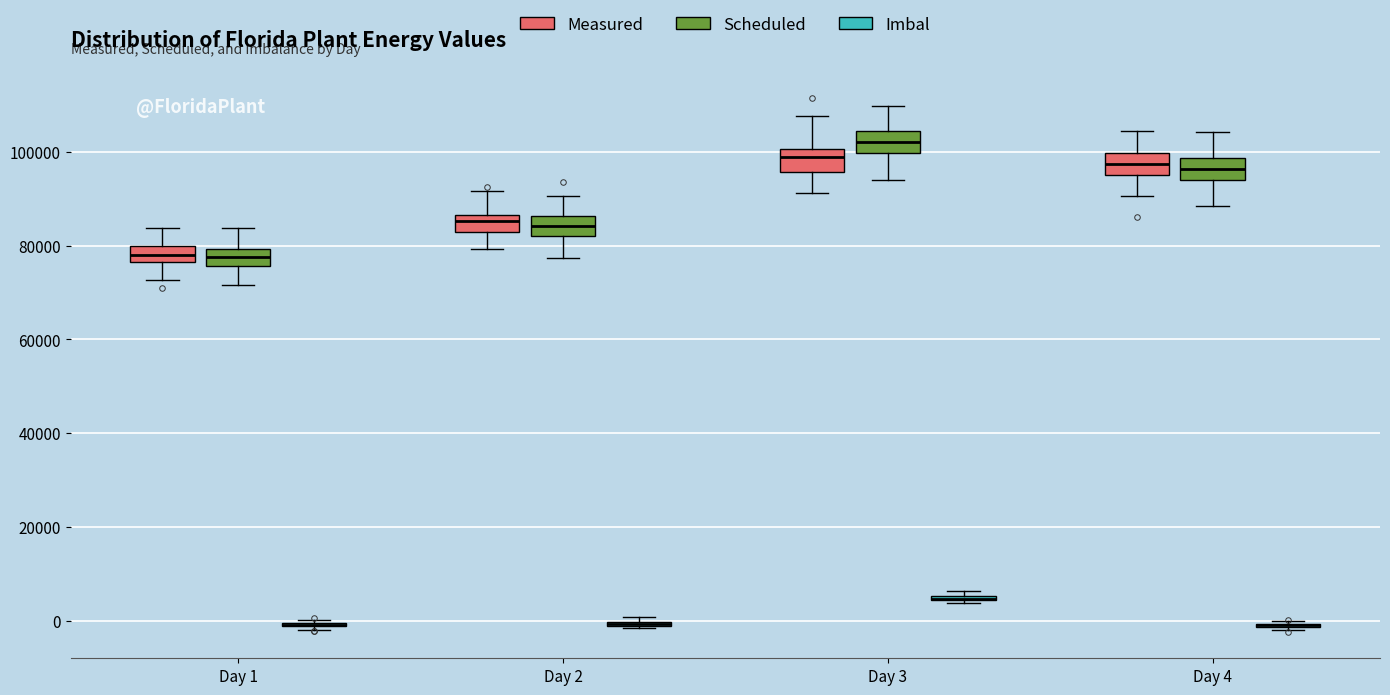

Where does the median line of the box for Day 3 (Measured) sit on the y-axis? The values are not printed on the chart, so give them approximately, as read against the axis.

98000